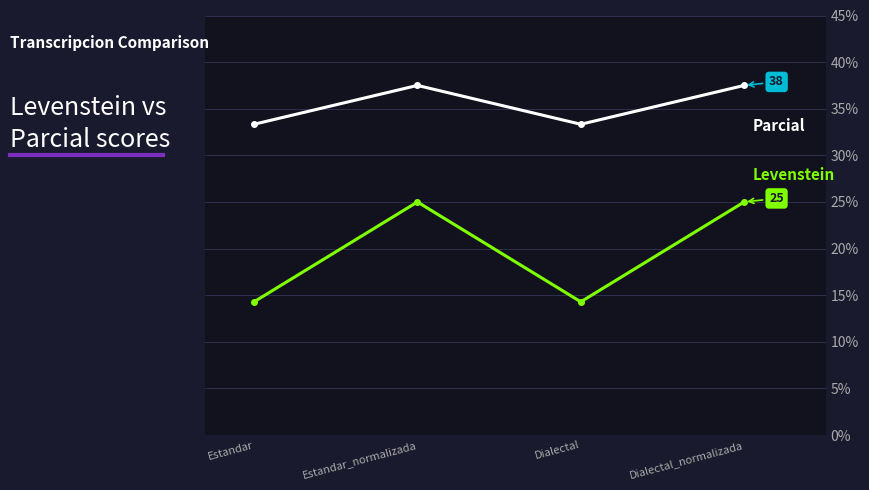

What is the difference between the highest and lowest values at Dialectal_normalizada?

12.5